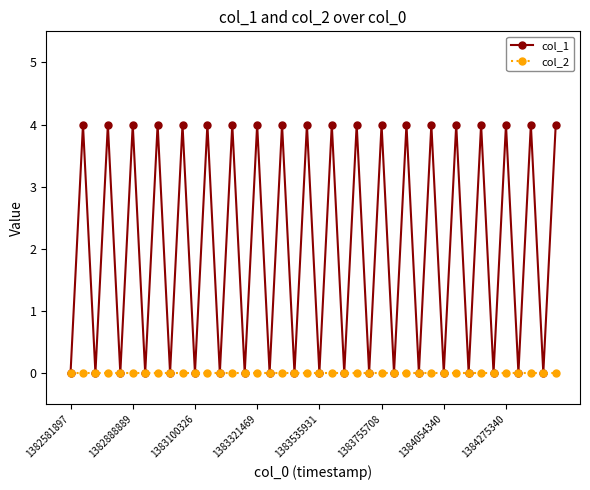

How many interior local valleys does the col_1 series have?

19